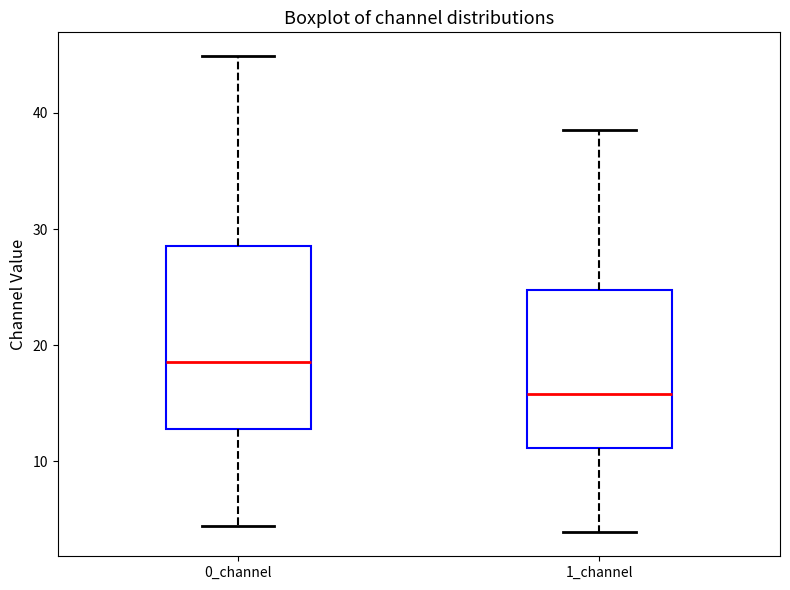

Reading left to right, transcribe this box plot: for each box, give where its median line is, the range the box spans, and where its two whiskers end, as read against the y-axis. The values are not printed on the chart, so give them approximately, as read against the axis.

0_channel: median 19, box 13 to 29, whiskers 4 to 45
1_channel: median 16, box 11 to 25, whiskers 4 to 39